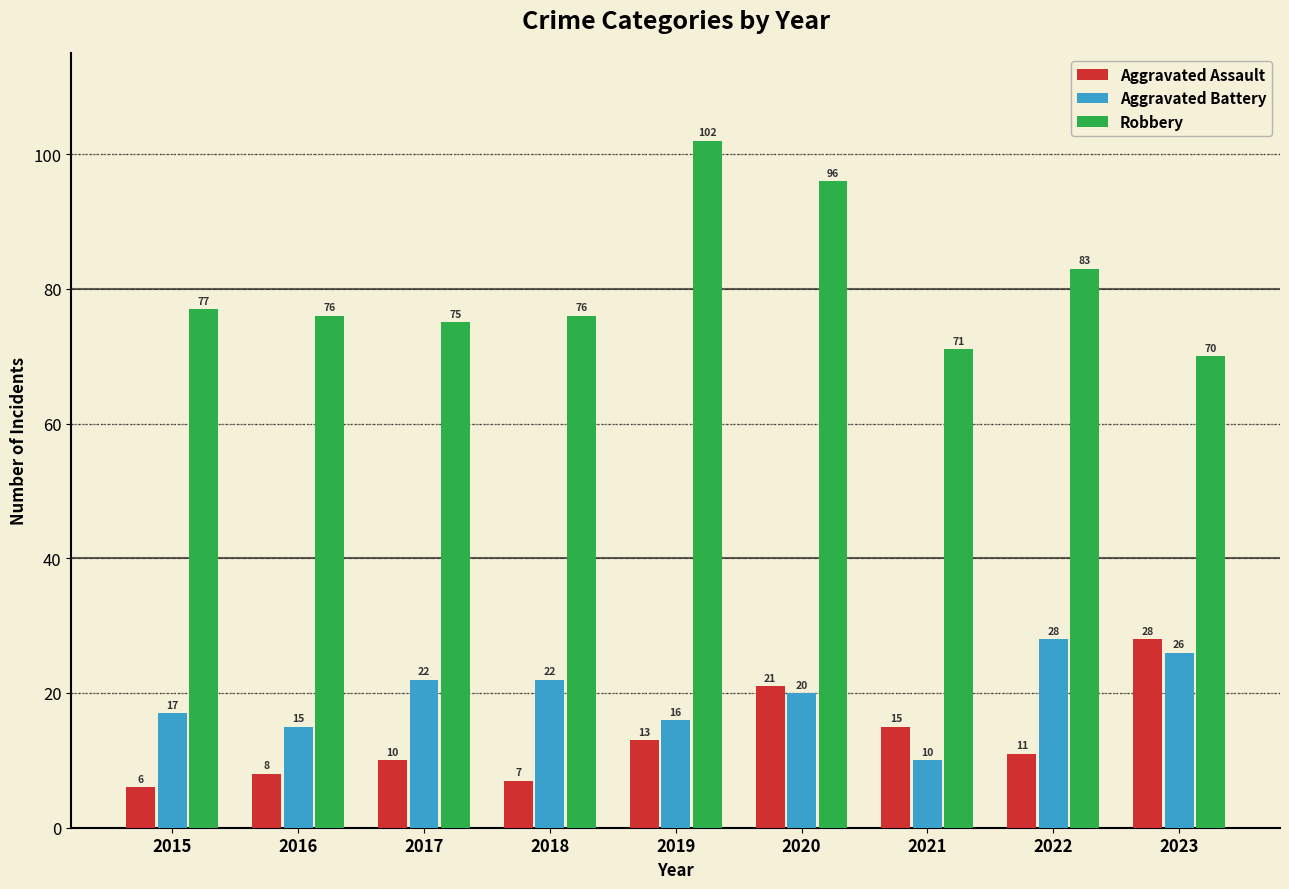

Reading left to right, extract all data points from this chart.

Aggravated Assault: 6	8	10	7	13	21	15	11	28
Aggravated Battery: 17	15	22	22	16	20	10	28	26
Robbery: 77	76	75	76	102	96	71	83	70